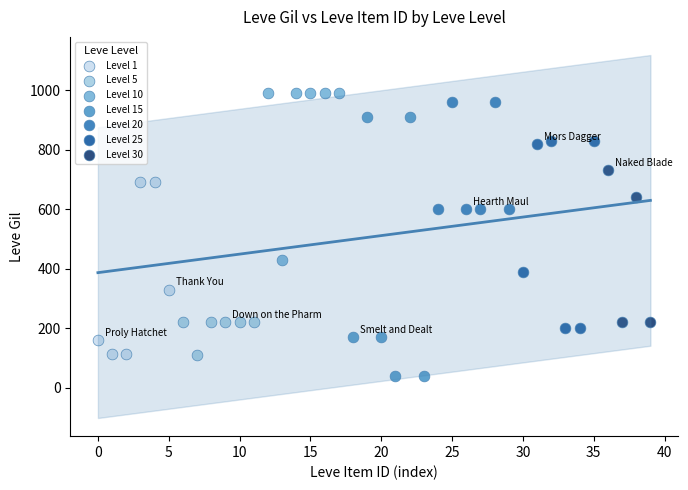

Which series reaches the minimum Y coordinate?

Level 15